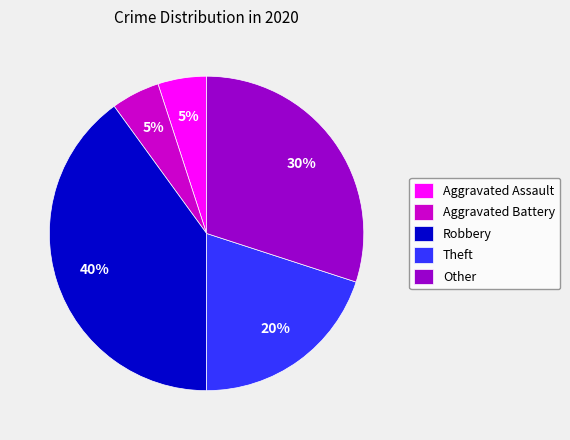

Is Theft the majority of the pie?

No